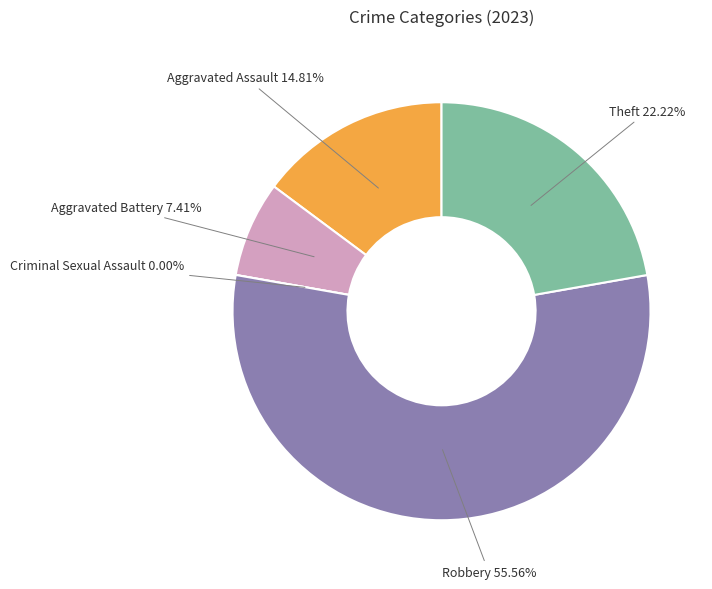

Is it true that Theft is 15% of the pie?

False